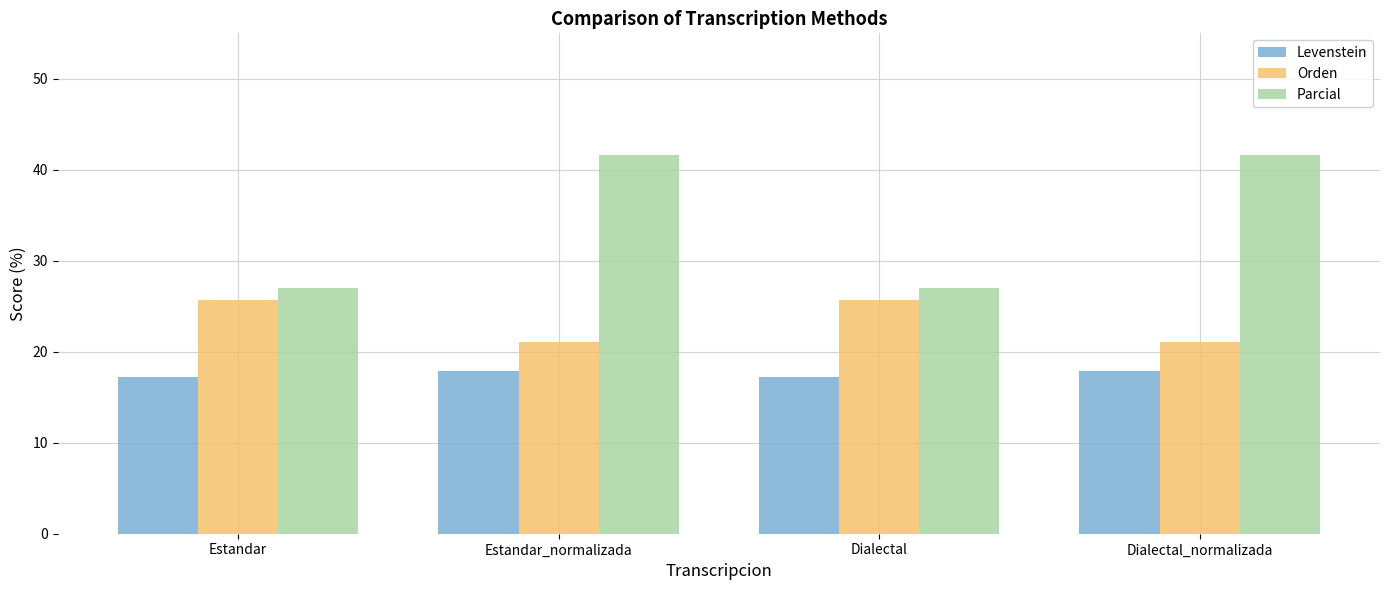

What is the sum of the Parcial values at Dialectal and Estandar?

54.1